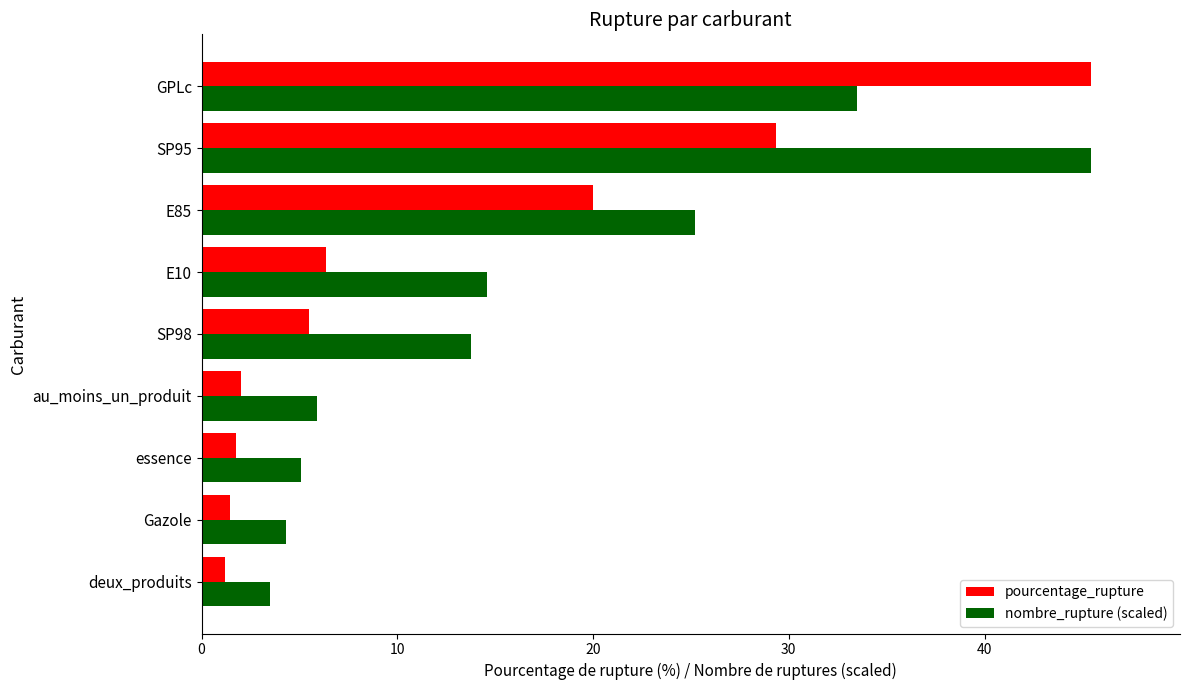

What is the total value across all series at GPLc?

78.9